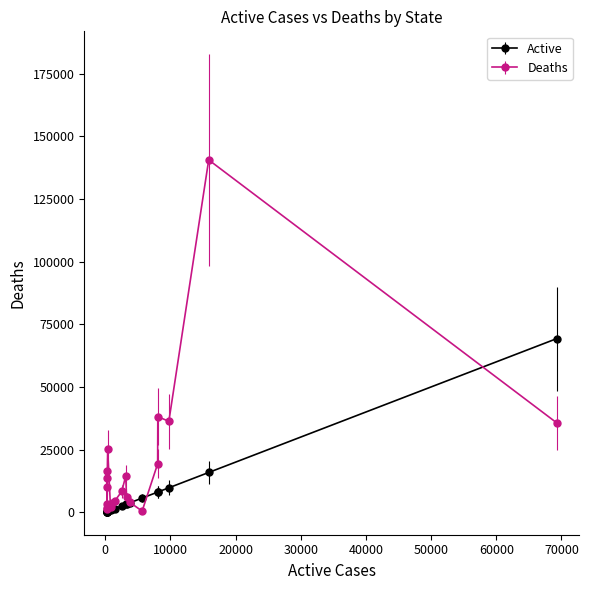

Which series has the largest total across all categories?

Deaths